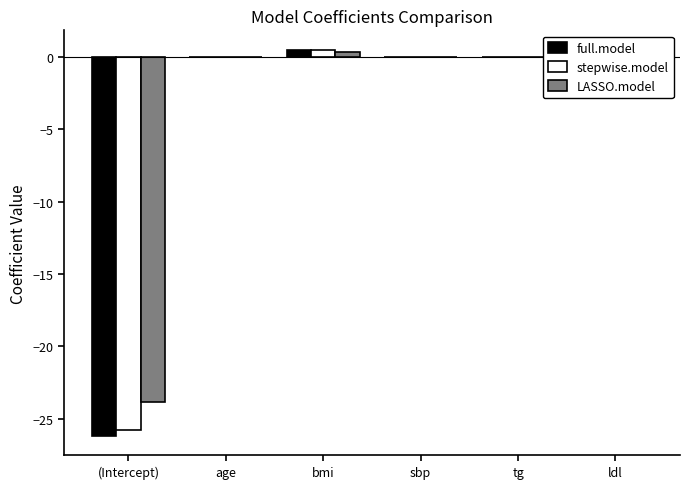

Count the number of data series in this chart.

3